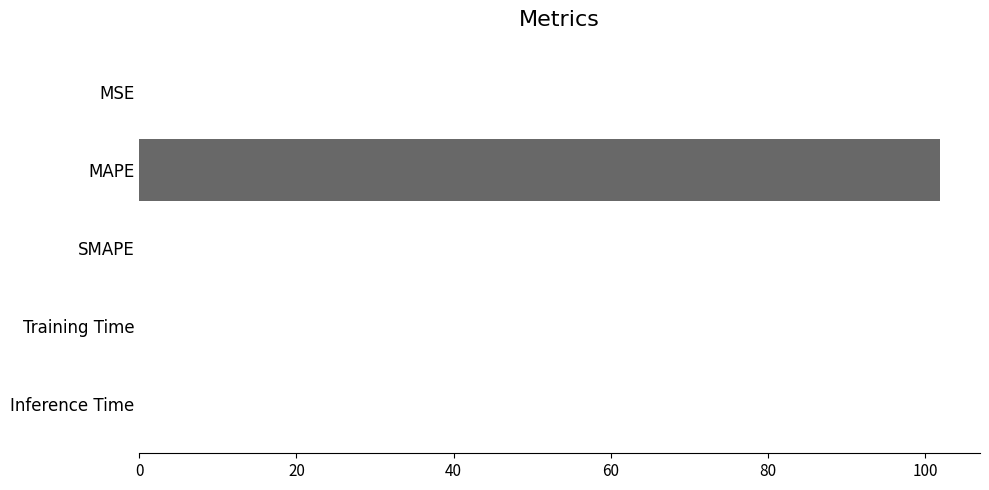

What is the sum of all values?

101.9